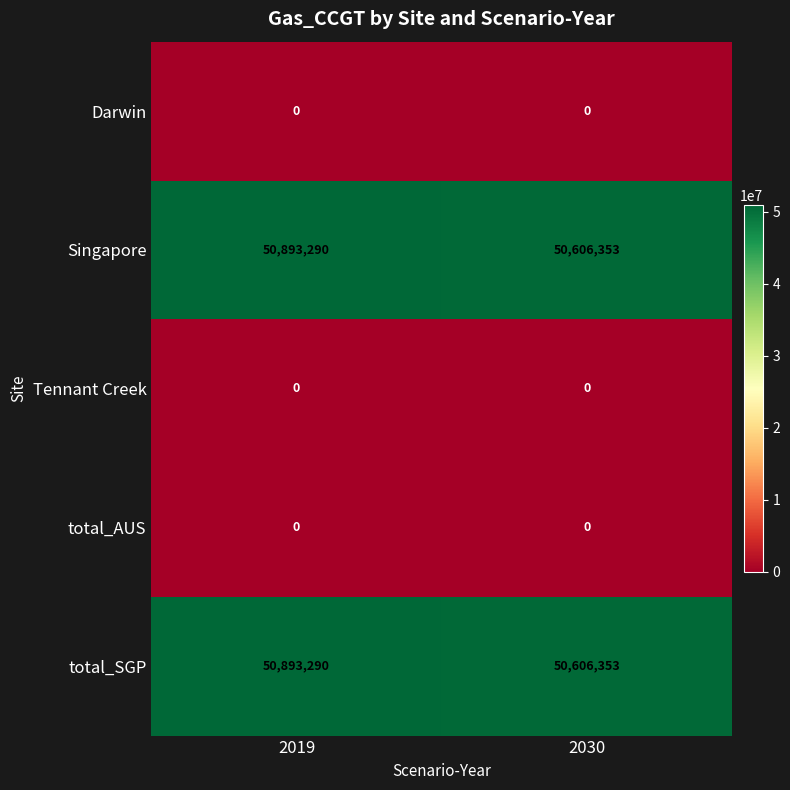

How many distinct data groups are displayed?

5